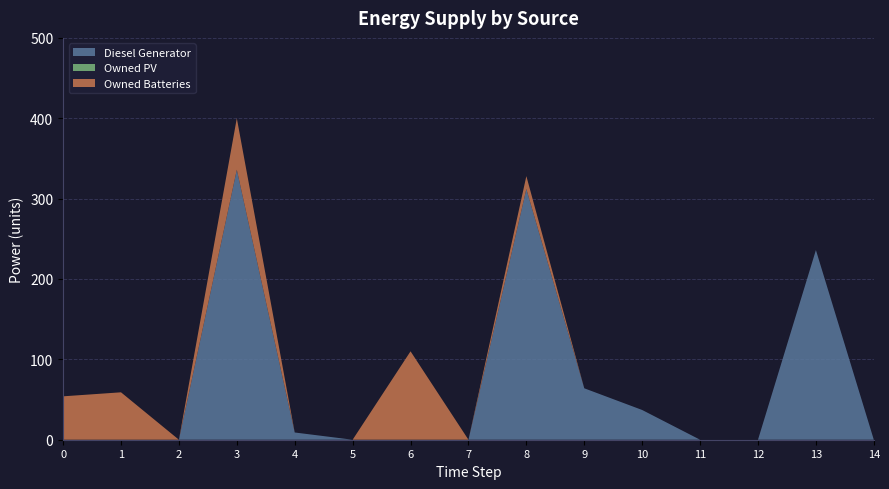

Reading right to left, extract all data points from this chart.

Diesel Generator: 14=0	13=236	12=0	11=0	10=37	9=64	8=312	7=0	6=0	5=0	4=9	3=336	2=0	1=0	0=0
Owned PV: 14=0	13=0	12=0	11=0	10=0	9=0	8=0	7=0	6=0	5=0	4=0	3=0	2=0	1=0	0=0
Owned Batteries: 14=0	13=0	12=0	11=0	10=0	9=0	8=16	7=0	6=110	5=0	4=0	3=64	2=0	1=59	0=54